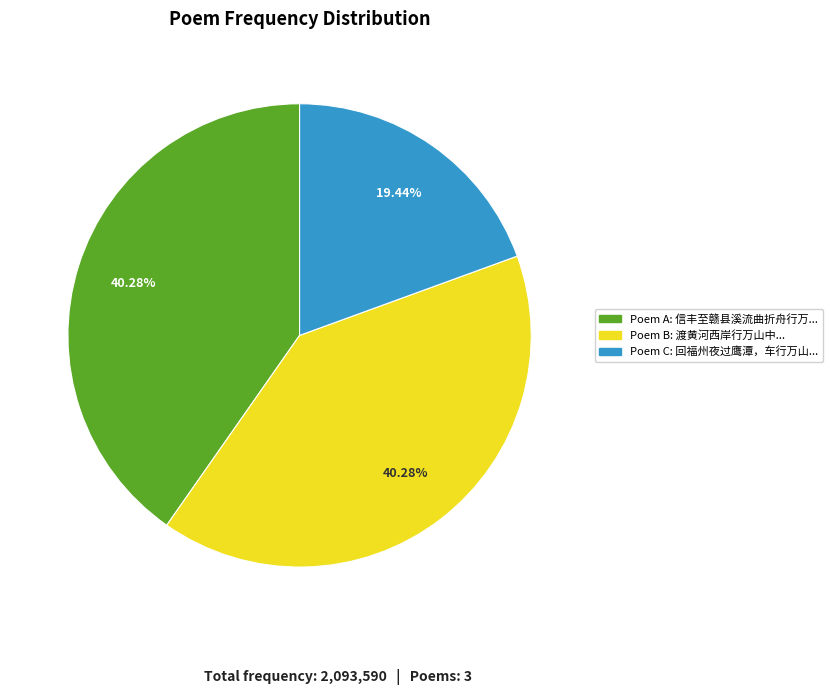

Does any single category account for the majority?

No